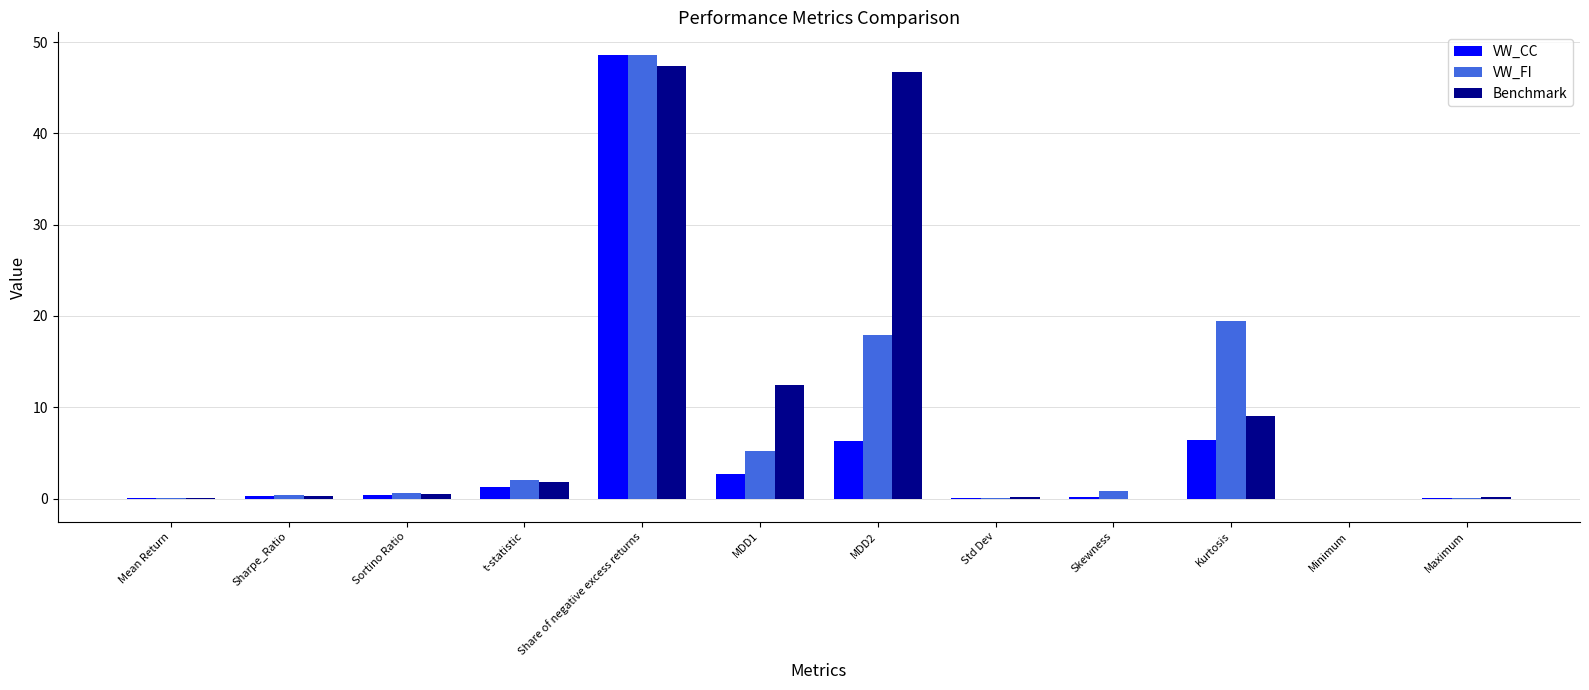

At which label is Benchmark closest to 23?

MDD1